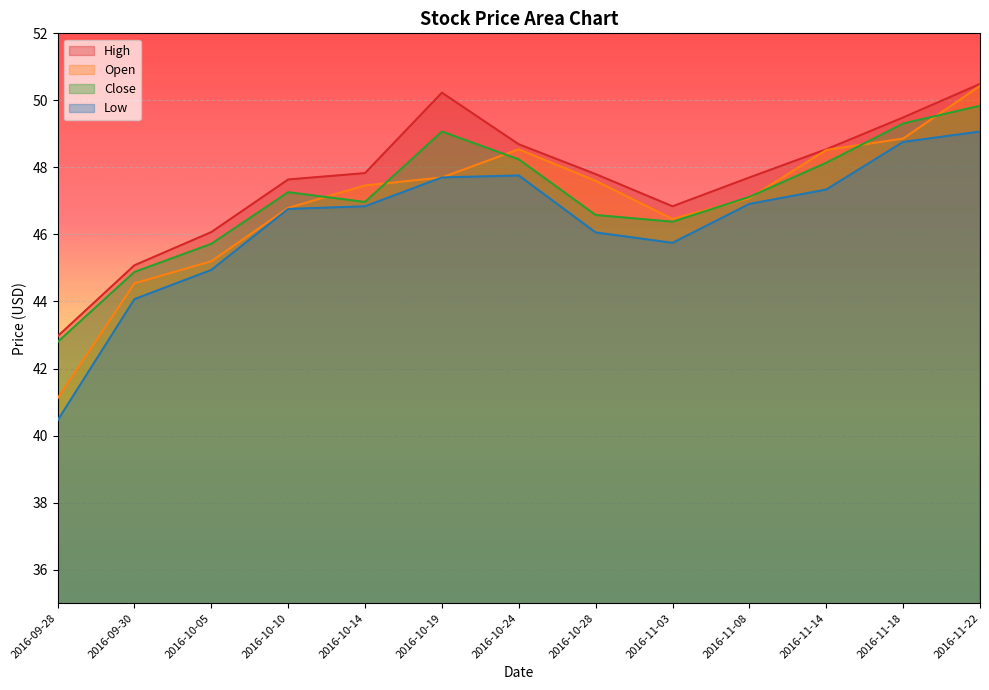

How many interior local valleys does the Open series have?

1